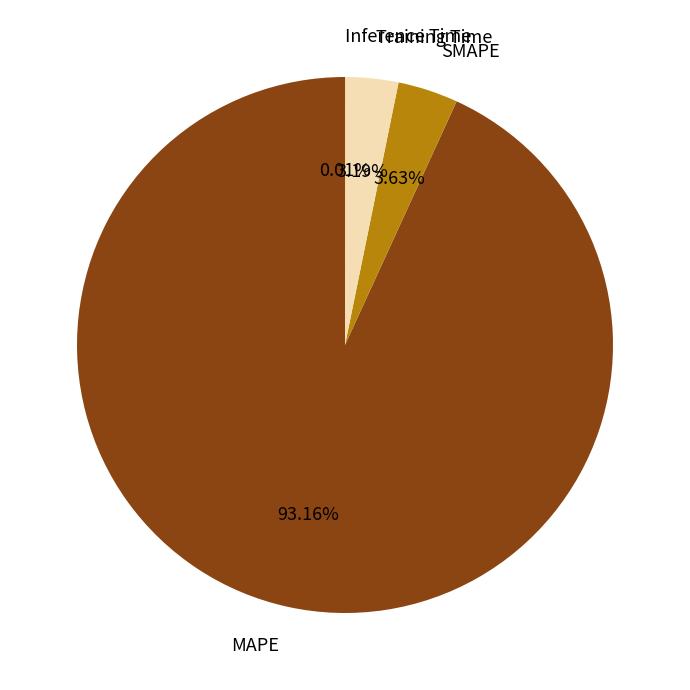

Is there any slice that represents more than half of the pie?

Yes